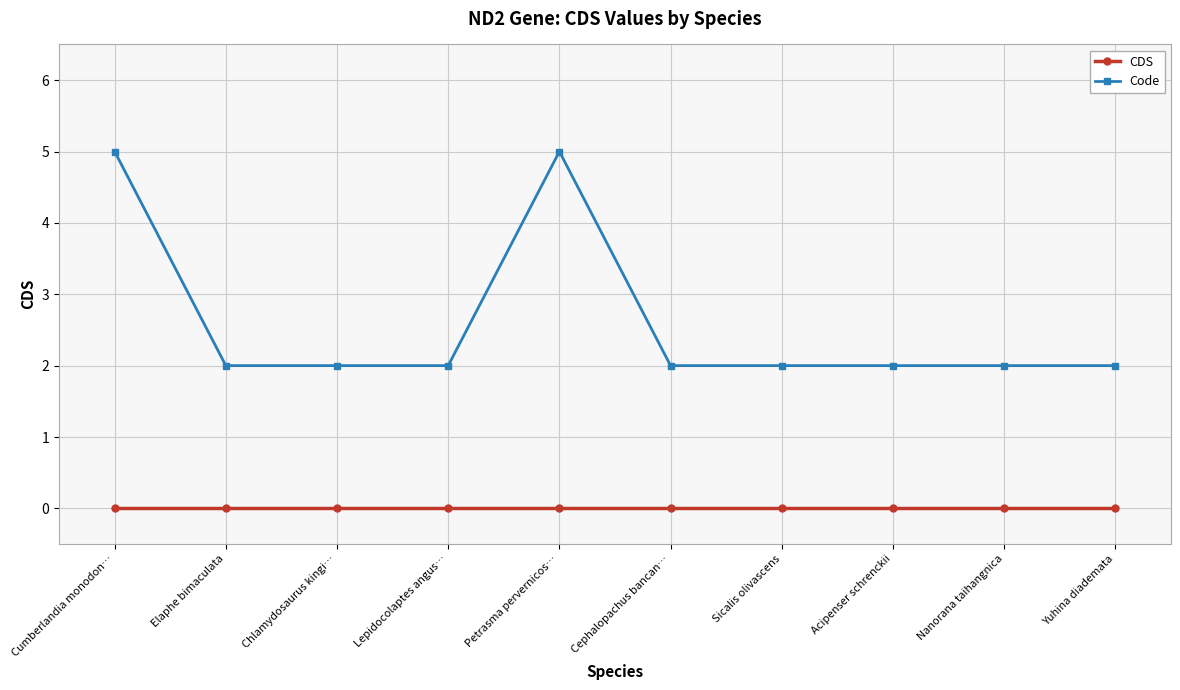

Reading right to left, list all the values displayed in this chart.

CDS: 0	0	0	0	0	0	0	0	0	0
Code: 2	2	2	2	2	5	2	2	2	5